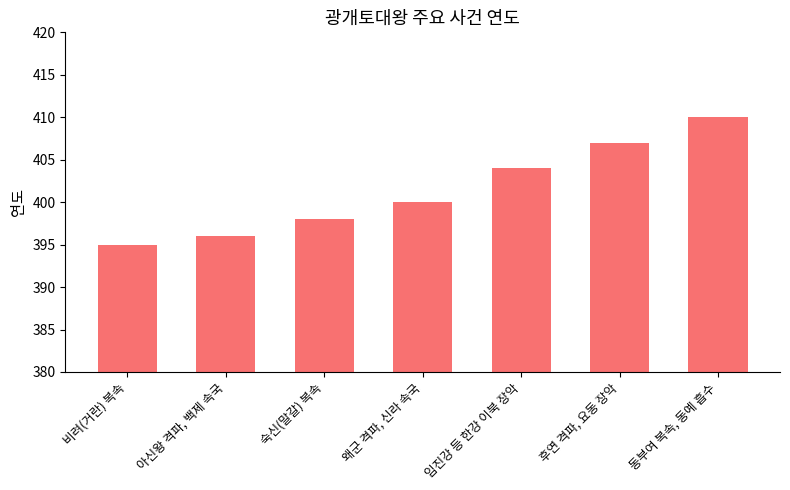

How many data points does each series have?

7